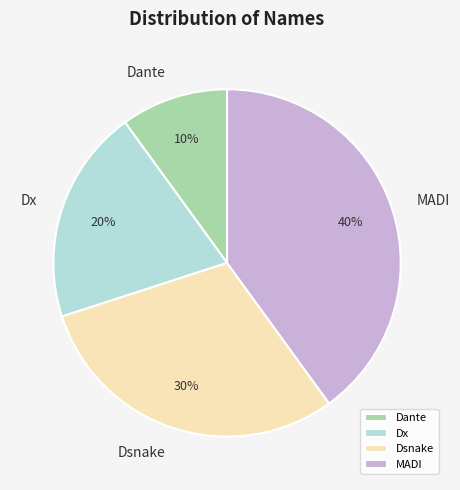

How many slices are in this pie chart?

4